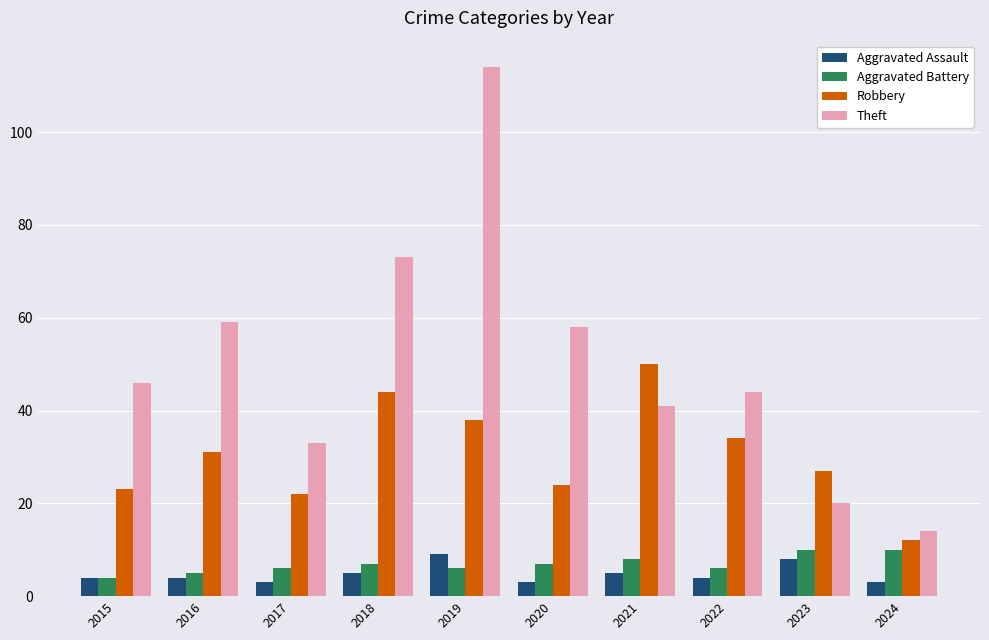

Between 2018 and 2024, which series saw the biggest shift?

Theft